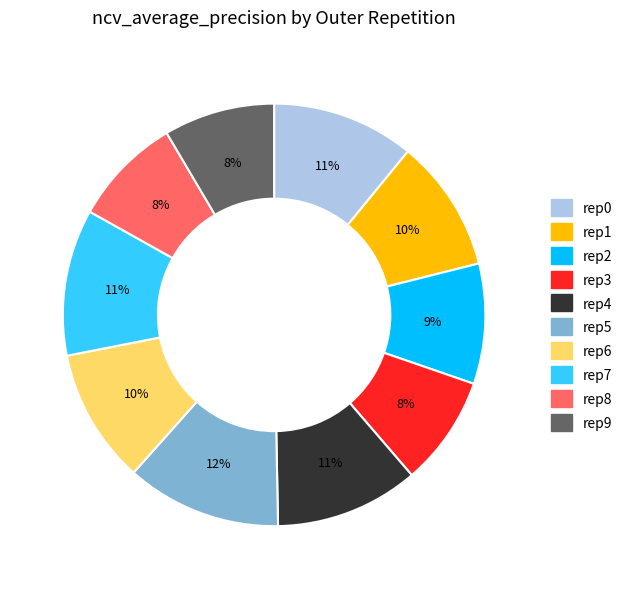

To the nearest percent, what portion does rep5 represent?

12%